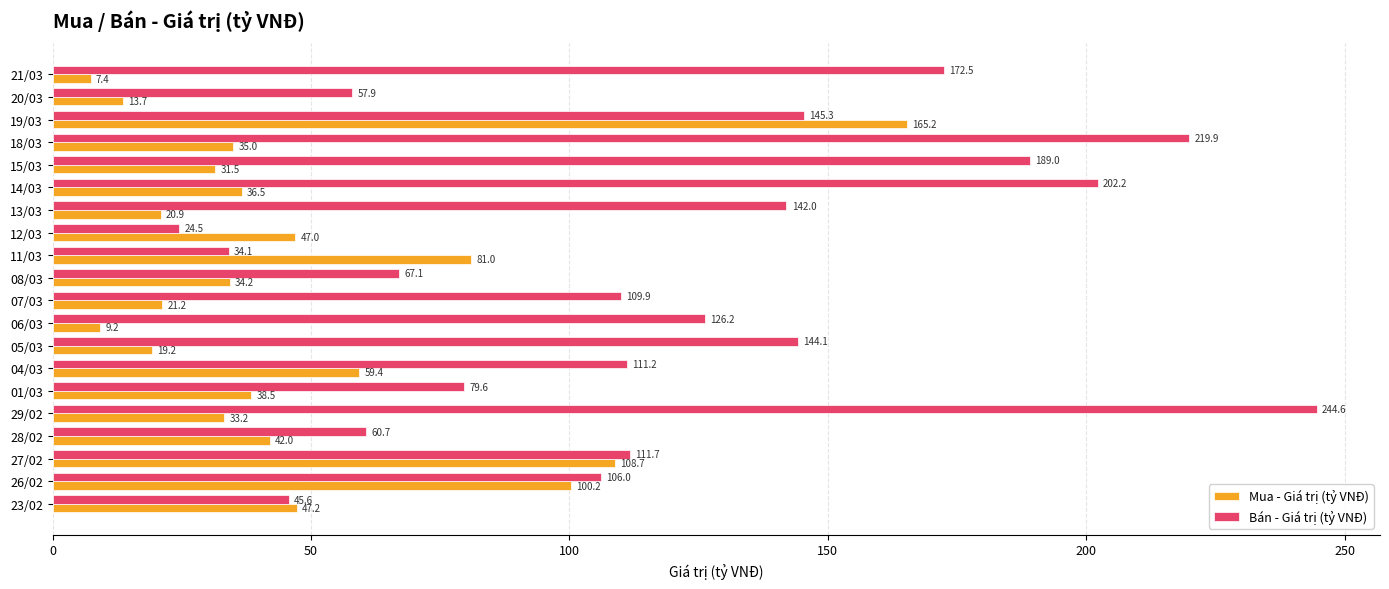

At which label is Mua - Giá trị (tỷ VNĐ) closest to 86?

11/03